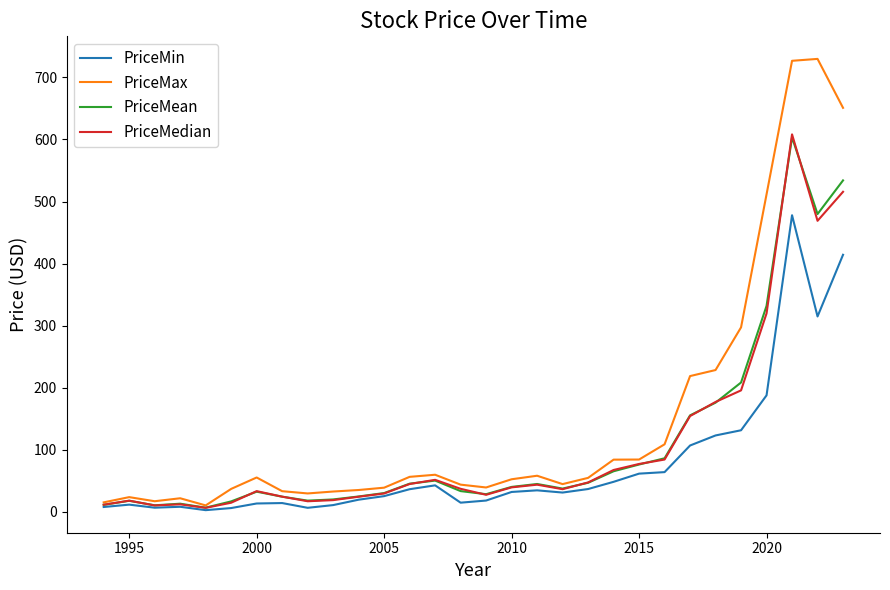

Which series has the largest range (max minus min)?

PriceMax